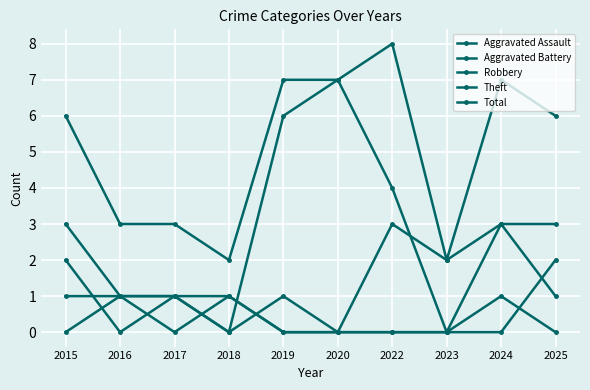

The value of Aggravated Assault at 2024 is 2. True or false?

False